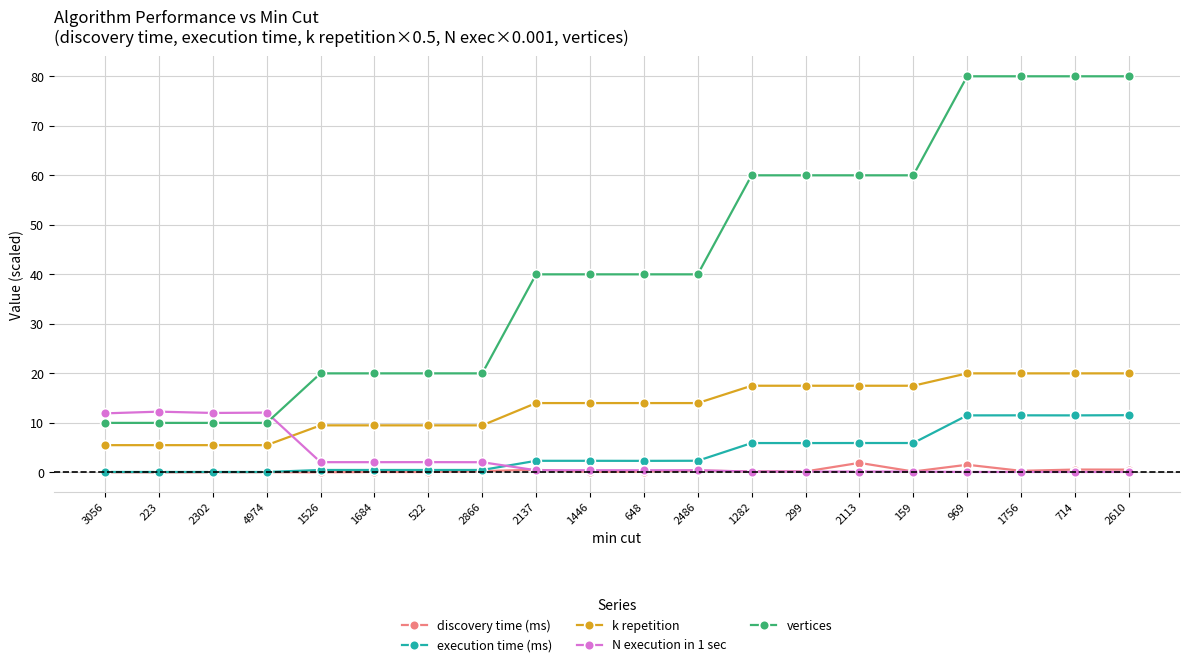

How many categories are shown in the chart?

20